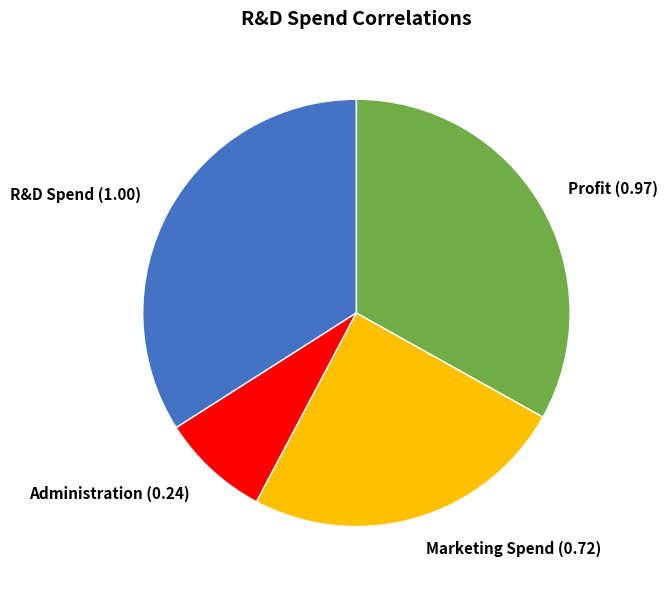

Count the number of slices in the pie.

4